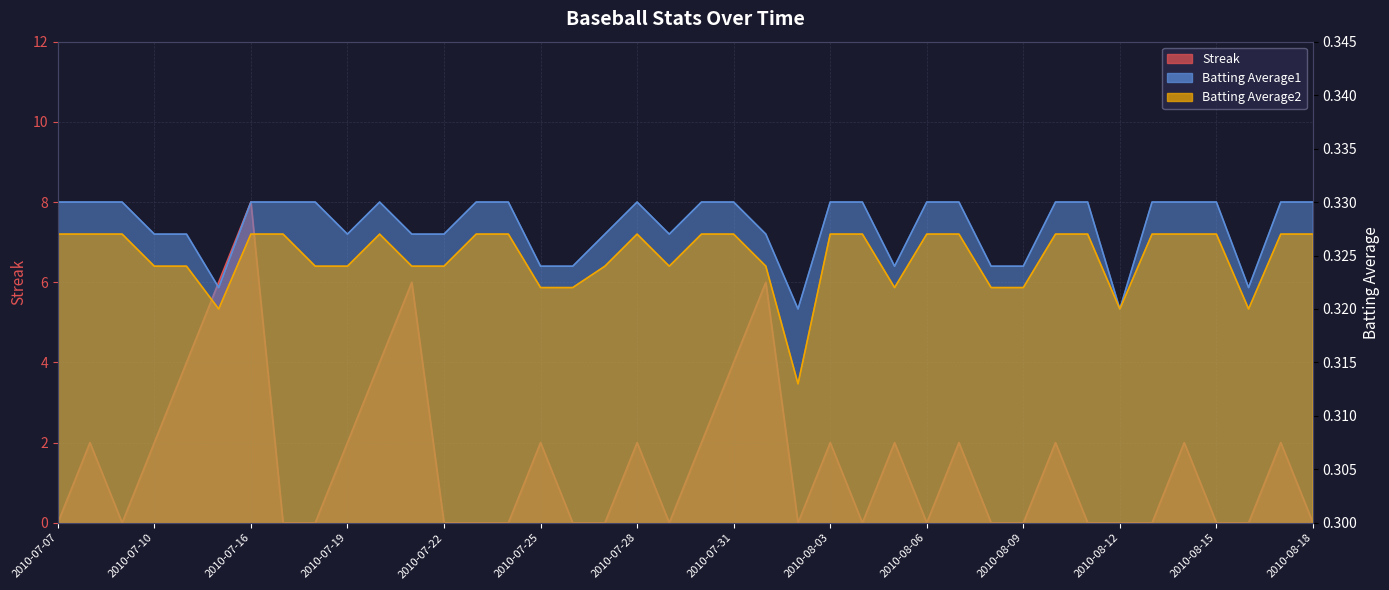

At which category does Batting Average1 reach its first local valley?

2010-07-15